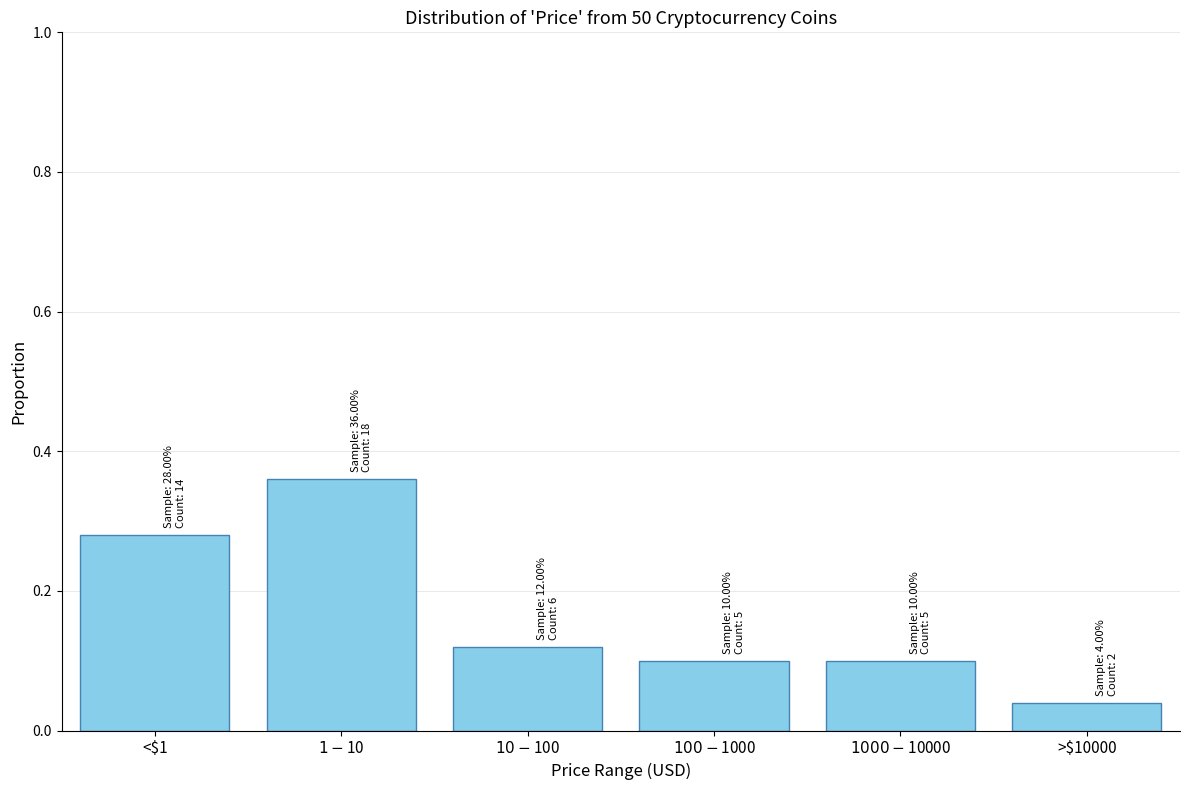

True or false: the data shows 0.1 at <$1.

False